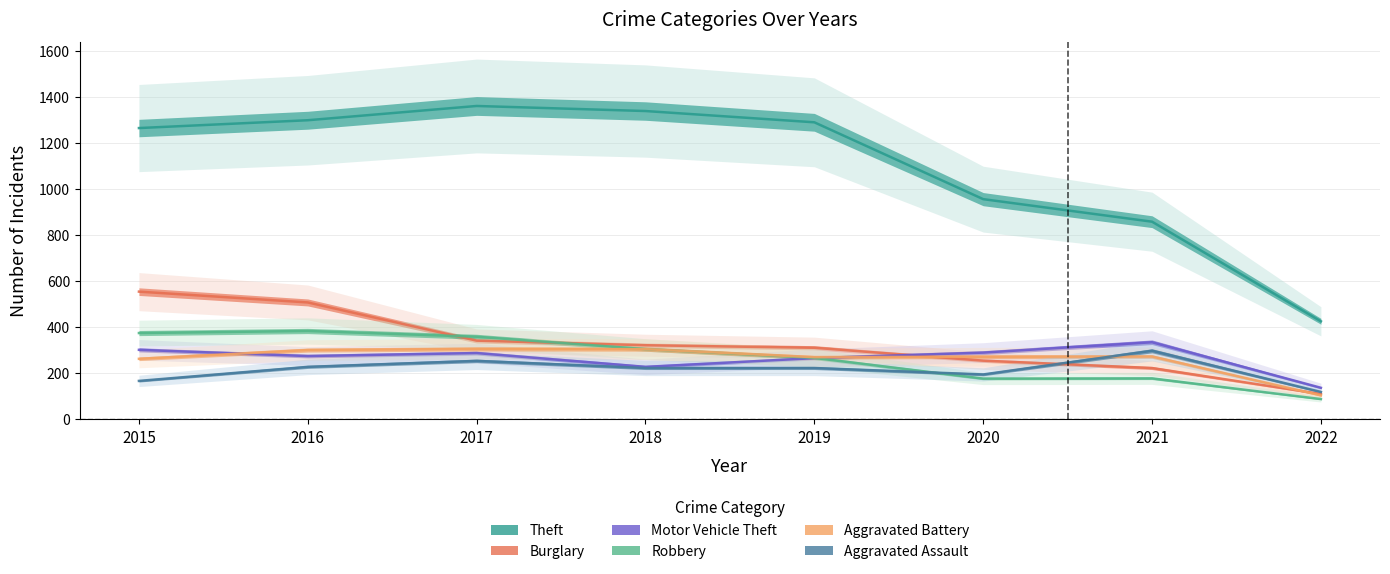

Rank the series at 2017 from lowest to highest value.

Aggravated Assault, Motor Vehicle Theft, Aggravated Battery, Burglary, Robbery, Theft